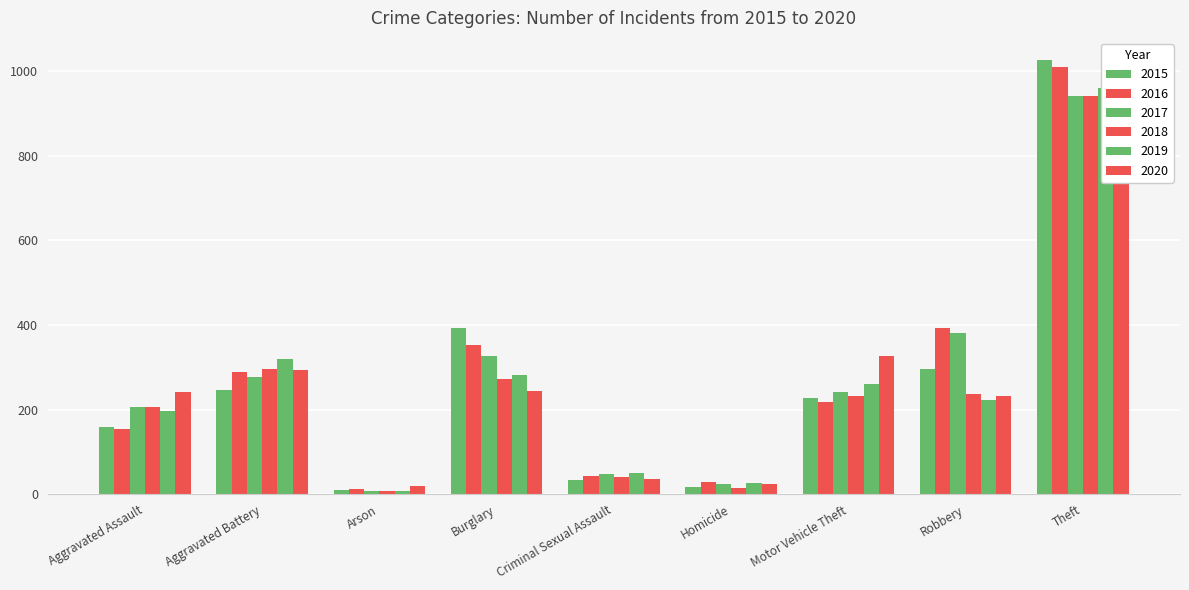

At which category is the sum across all series the highest?

Theft